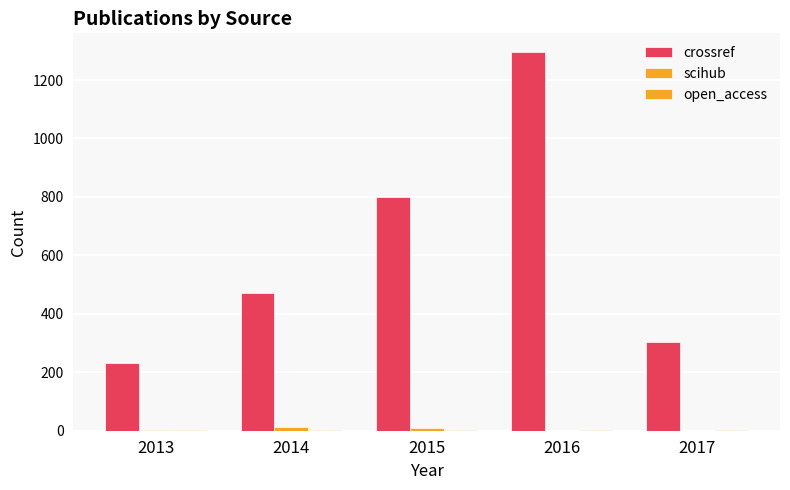

At 2017, list the series in order from largest to smallest.

crossref, open_access, scihub